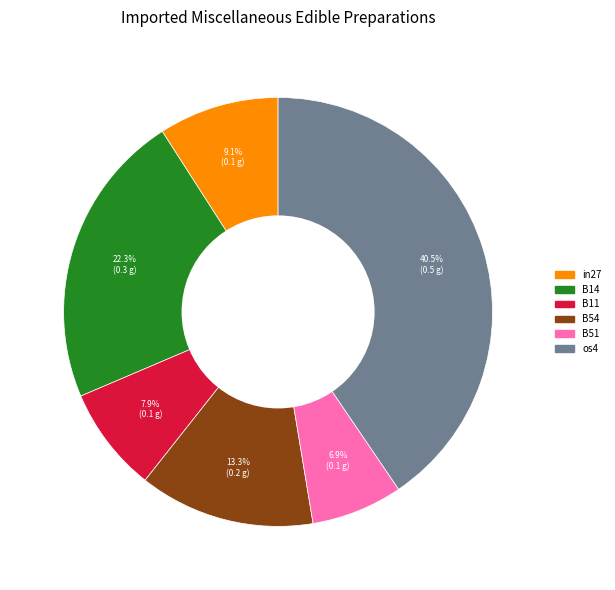

How many segments does this pie chart have?

6